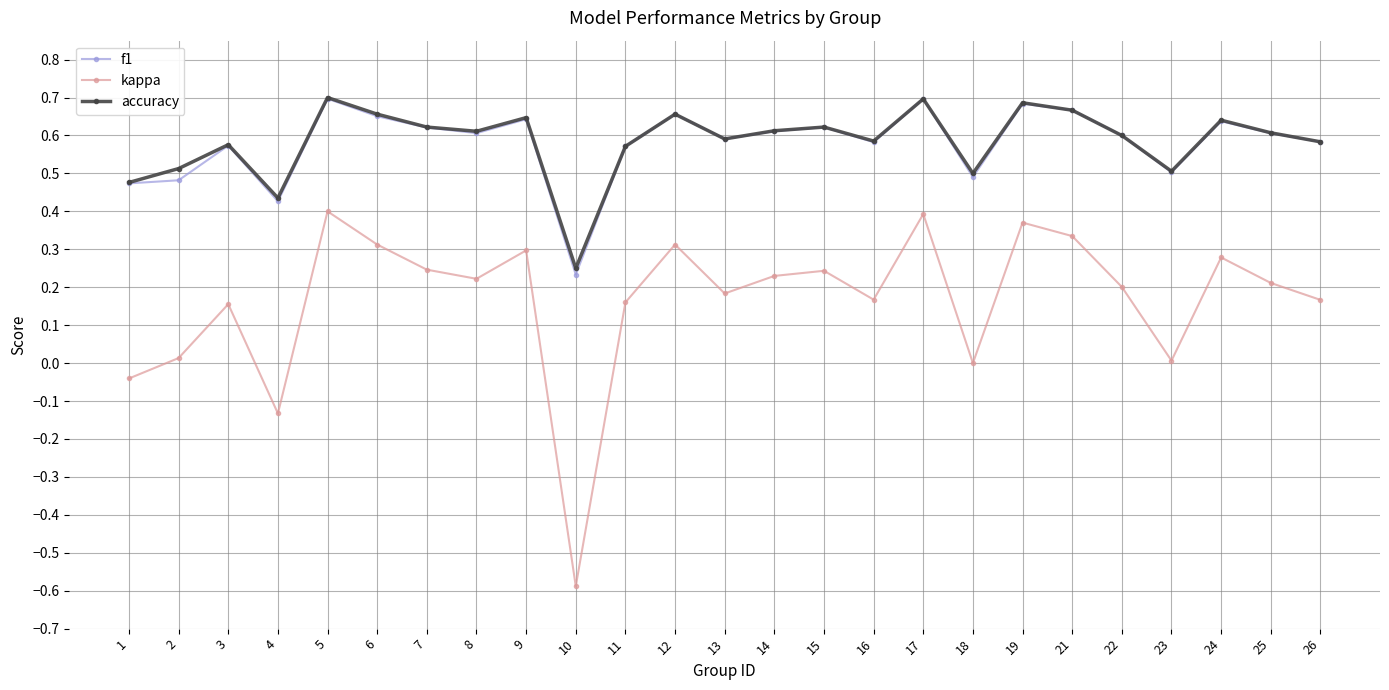

How many lines are shown in the chart?

3